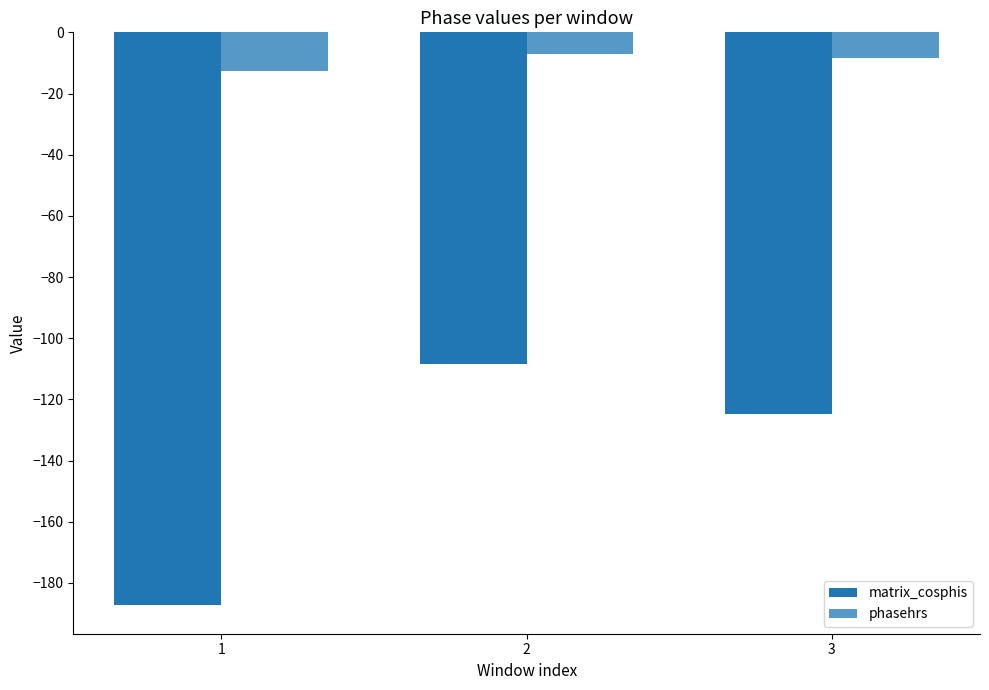

What are all the series names shown in the legend?

matrix_cosphis, phasehrs